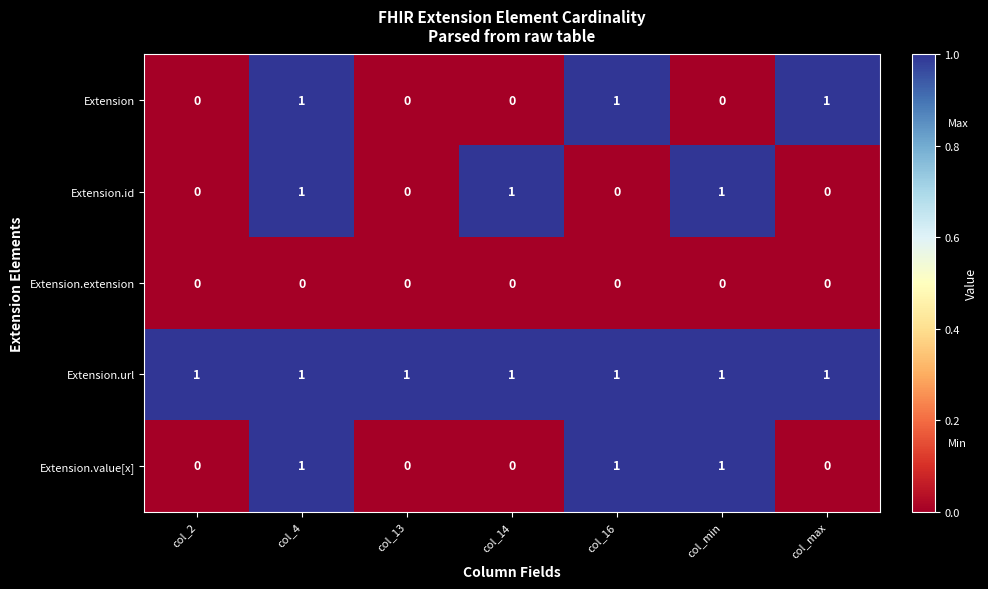

Is it true that Extension.extension equals 0 at col_16?

True